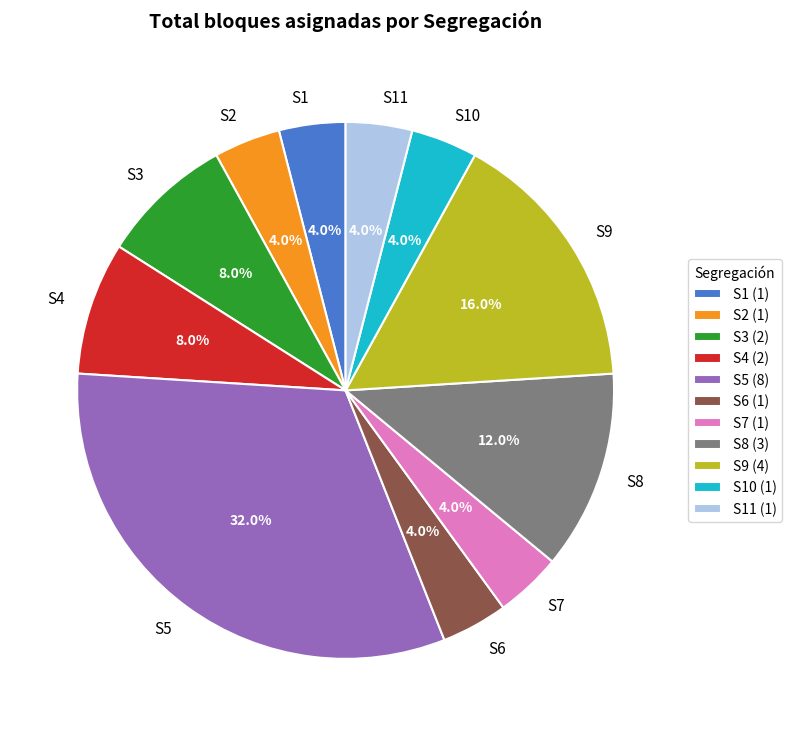

What is the total percentage of S4 and S1?

12.0%